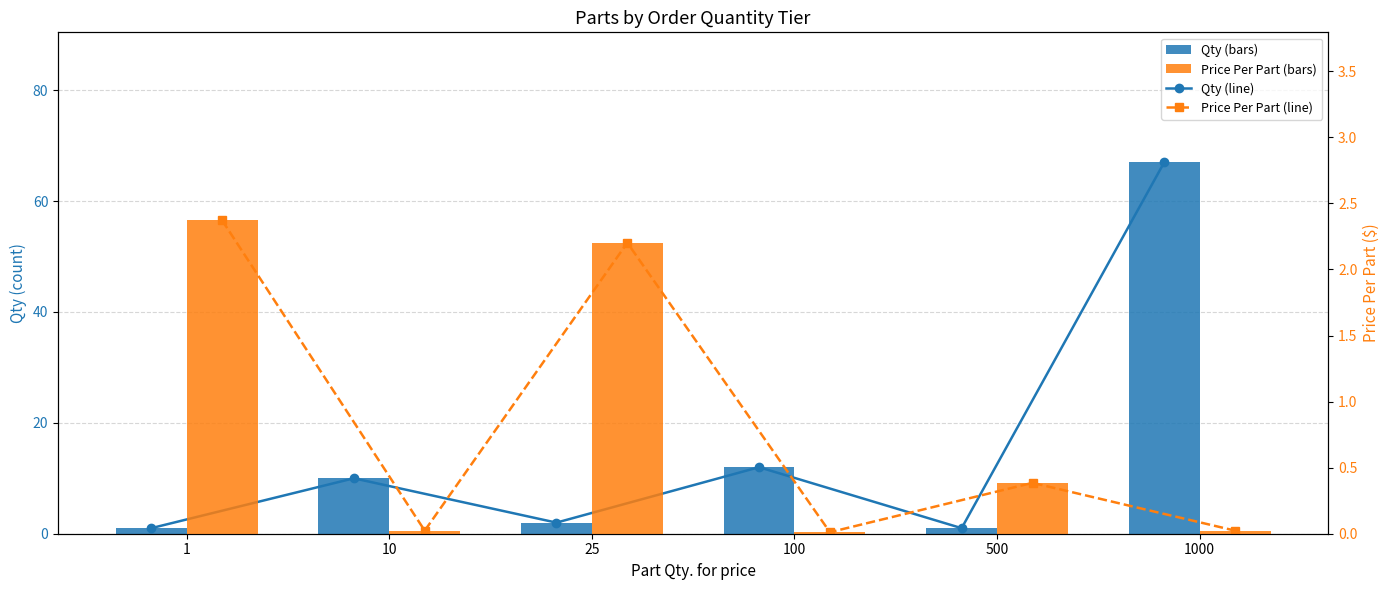

The Qty (line) series shows 10.0 at 10. True or false?

True